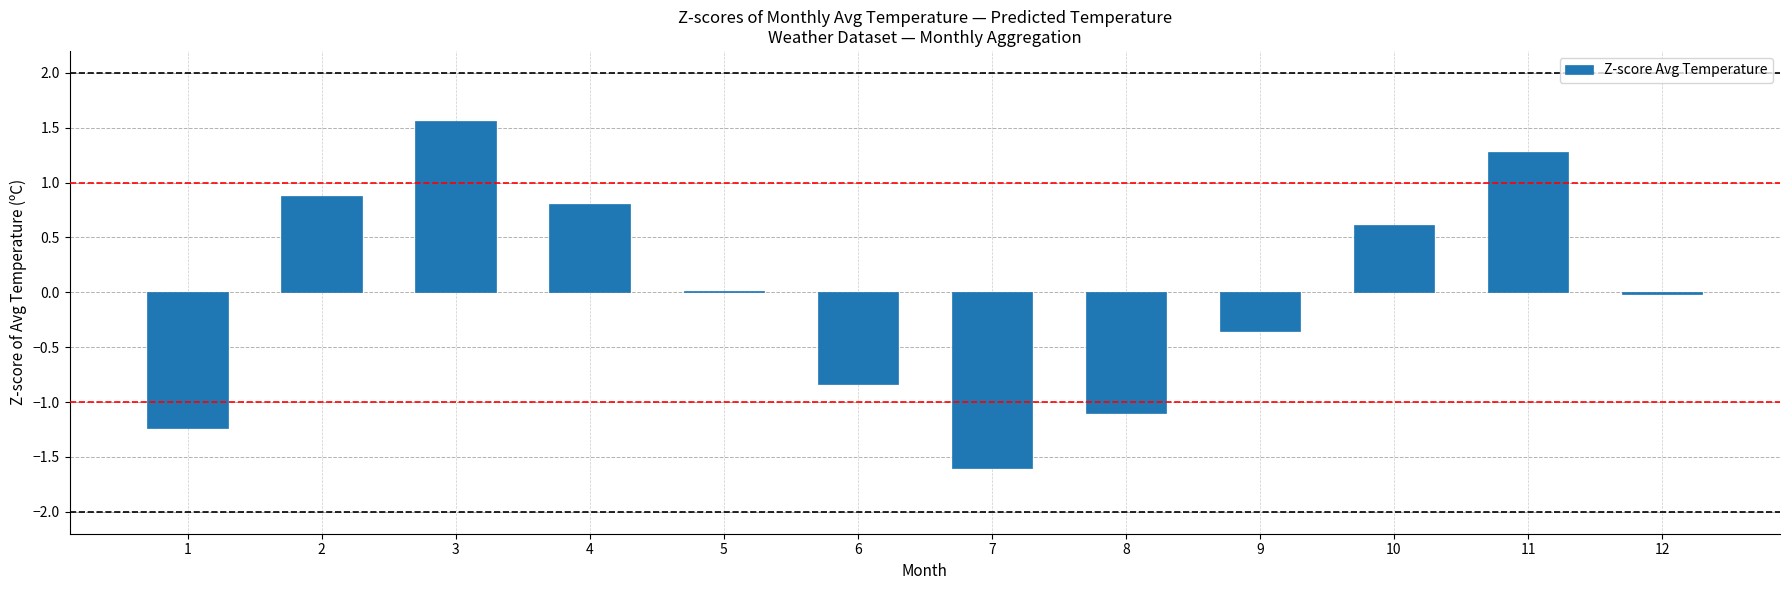

The chart shows a value of -1.1 at 8. True or false?

True